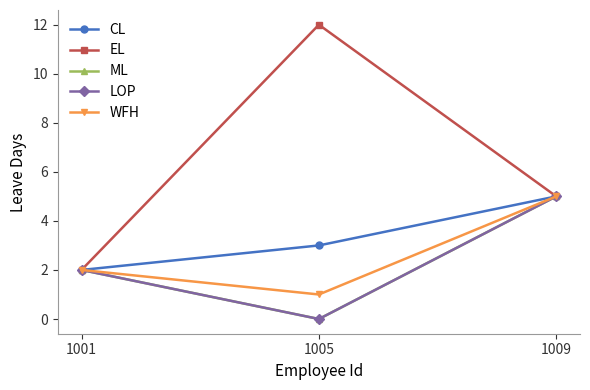

What is the average value of the CL series?

3